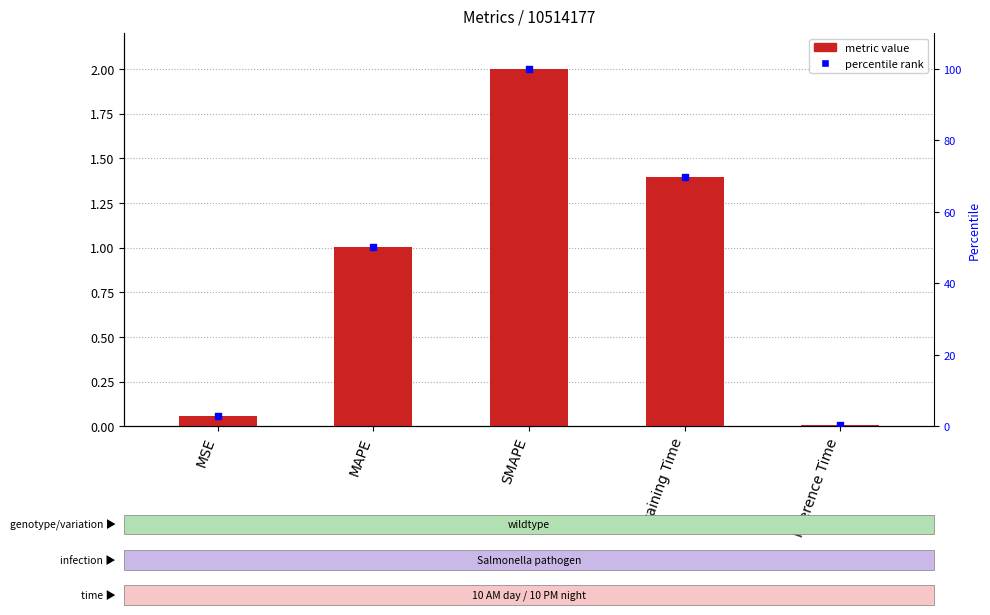

Between Training Time and MAPE, which is larger?

Training Time